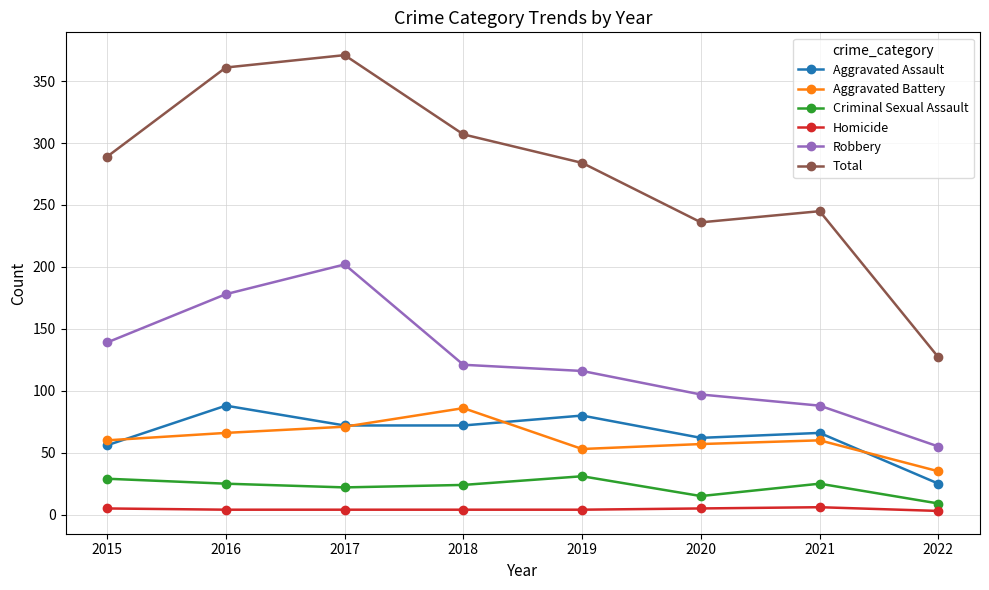

At which label does Robbery reach its minimum?

2022